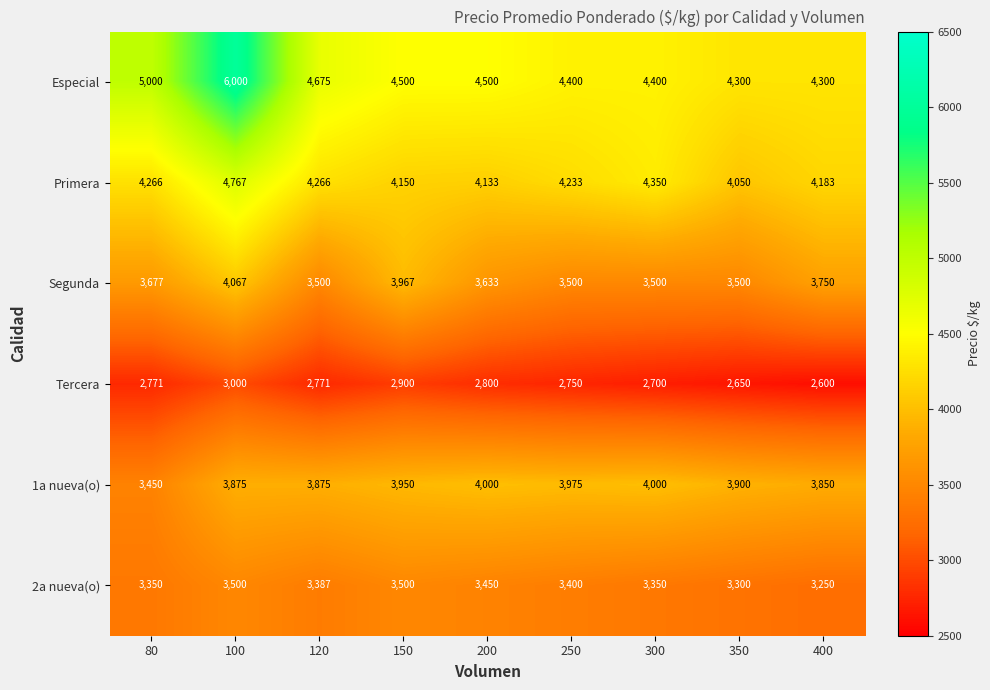

Which series has the largest total across all categories?

Especial